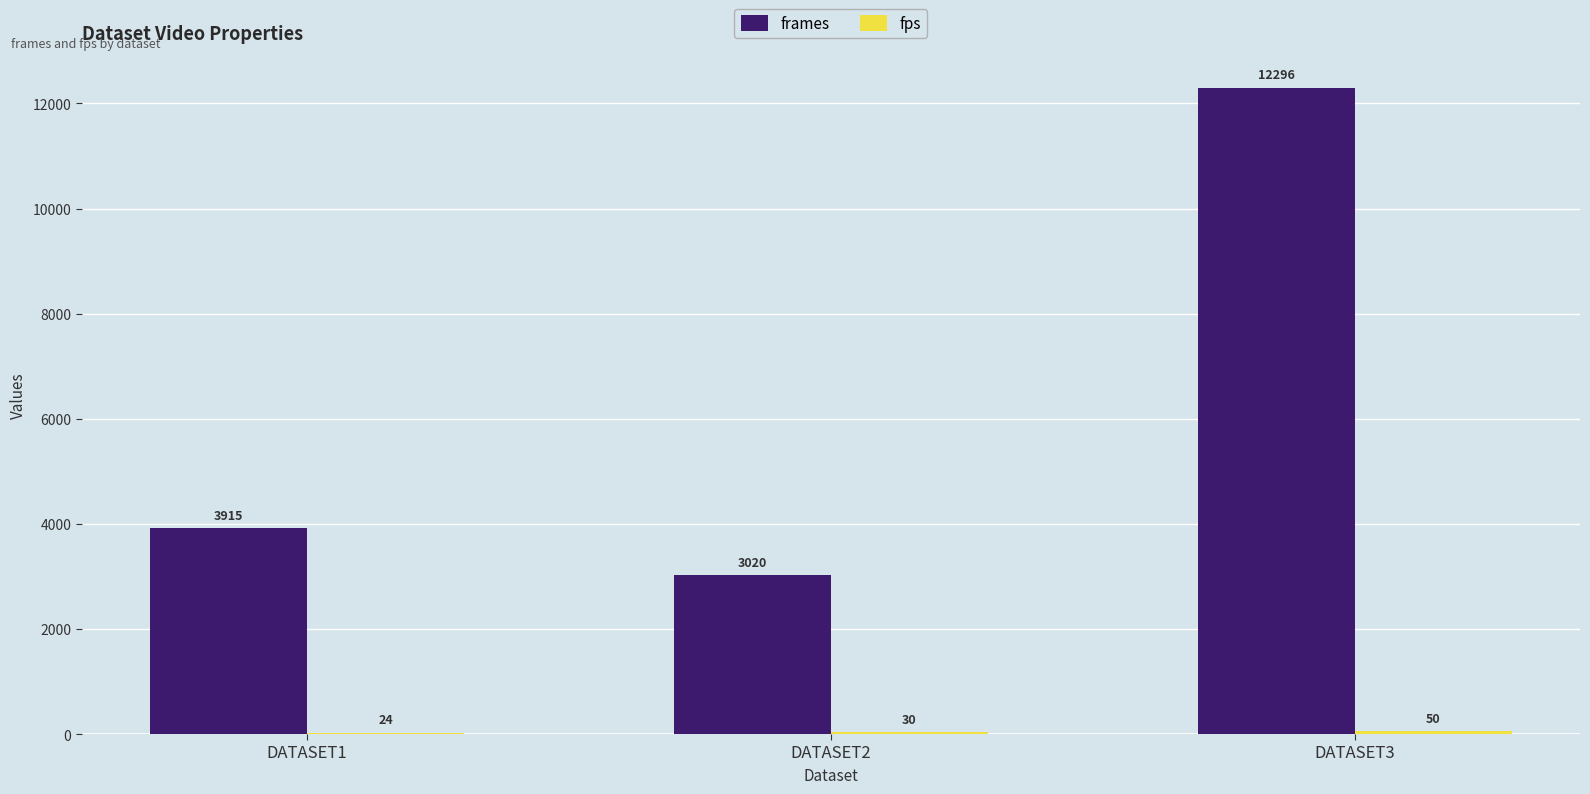

Between DATASET1 and DATASET3, which series saw the biggest shift?

frames